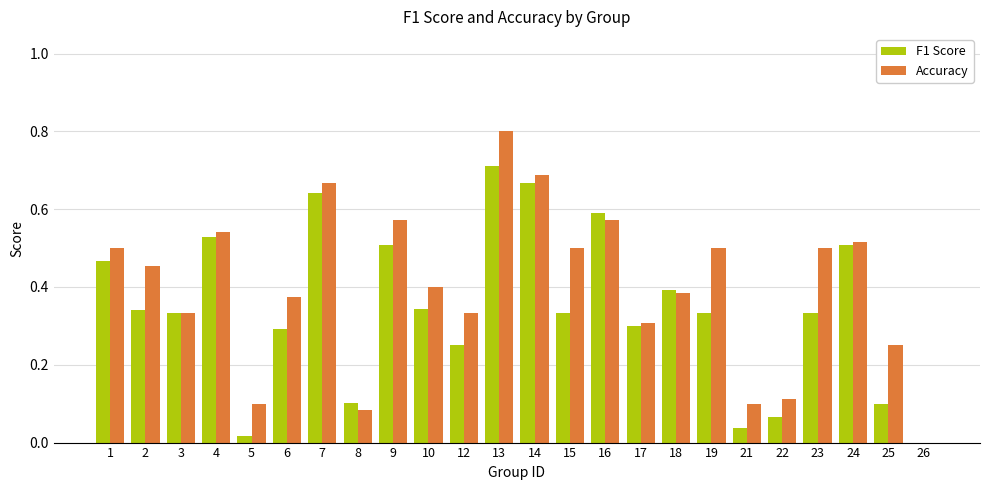

At which category is the sum across all series the highest?

13